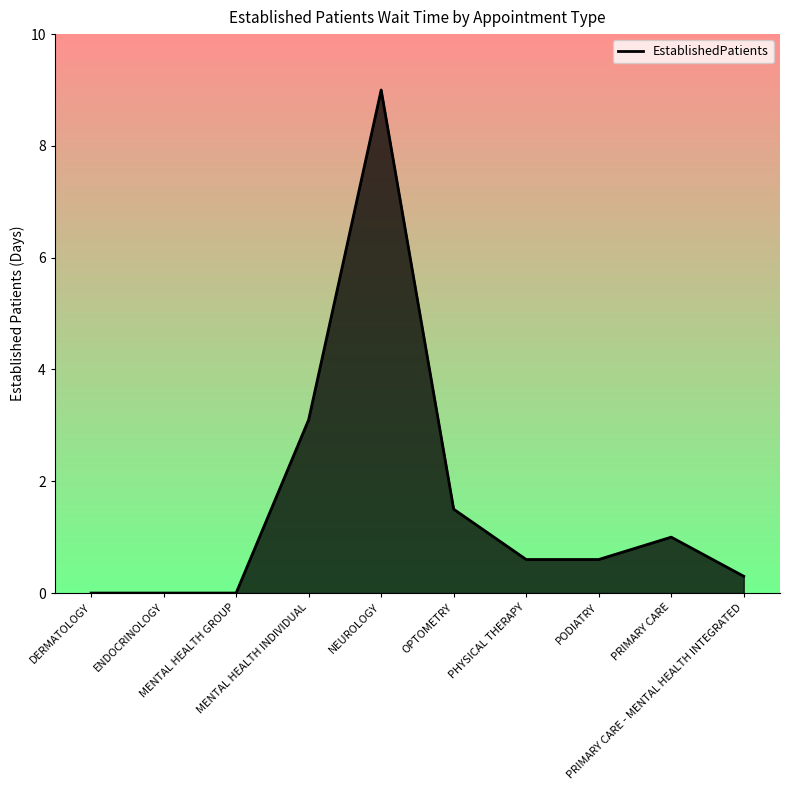

Reading right to left, extract all data points from this chart.

0.3	1.0	0.6	0.6	1.5	9.0	3.1	0.0	0.0	0.0